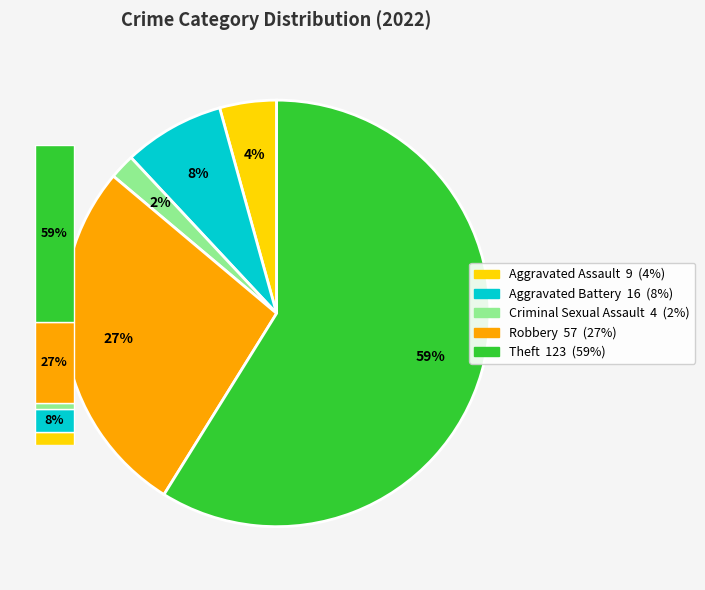

Which has a higher value, Criminal Sexual Assault or Aggravated Assault?

Aggravated Assault